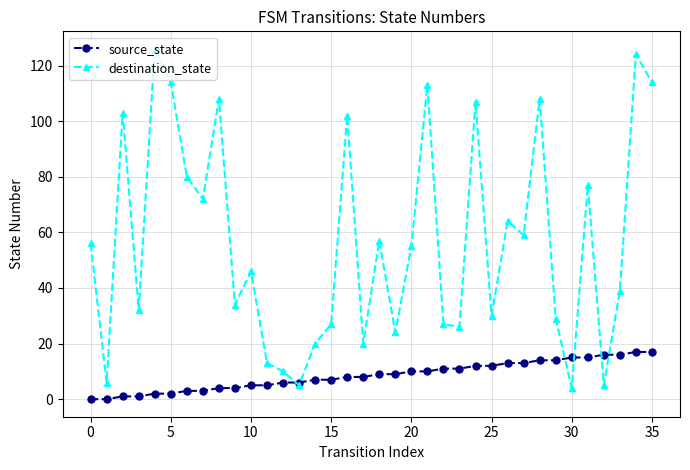

What is the minimum value for destination_state?

4